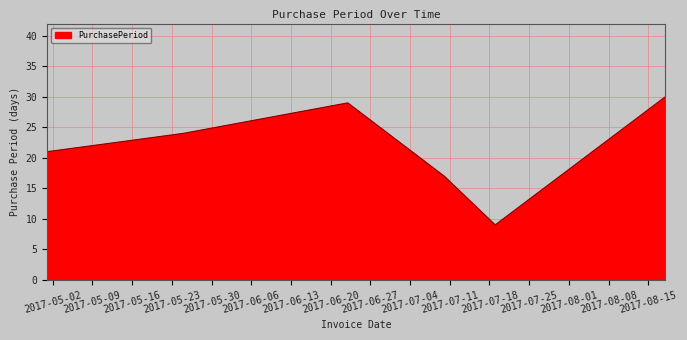

Reading left to right, what are all the values shown in this chart?

21	24	29	17	9	30